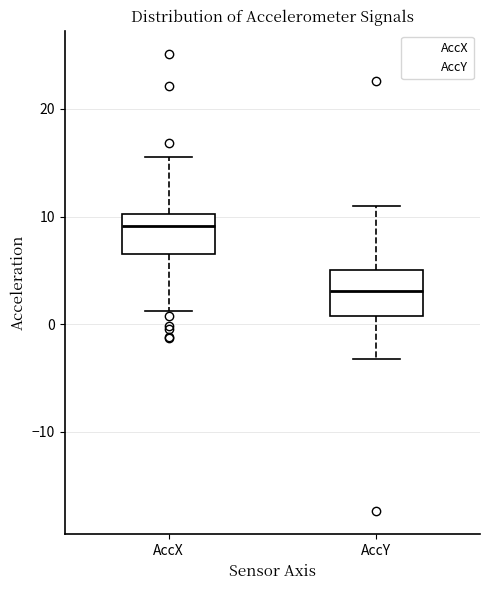

Reading left to right, read every box against the y-axis: the position of its median line, the range the box covers, and the ends of its whiskers. The values are not printed on the chart, so give them approximately, as read against the axis.

AccX: median 9, box 7 to 10, whiskers 1 to 16
AccY: median 3, box 1 to 5, whiskers -3 to 11